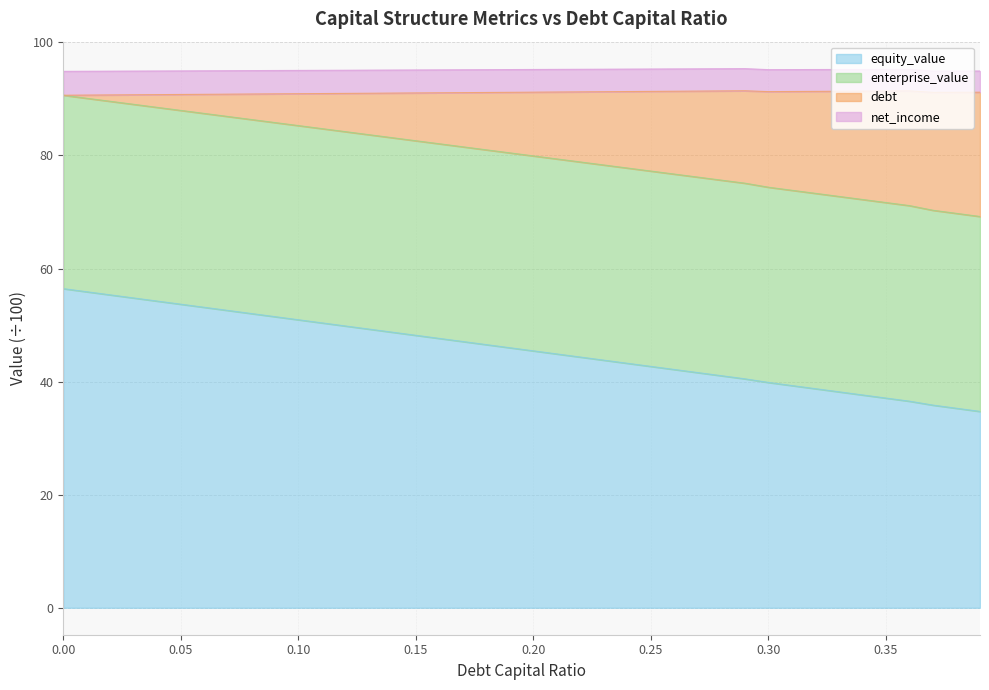

The value of enterprise_value at 0.29 is 31.3. True or false?

False